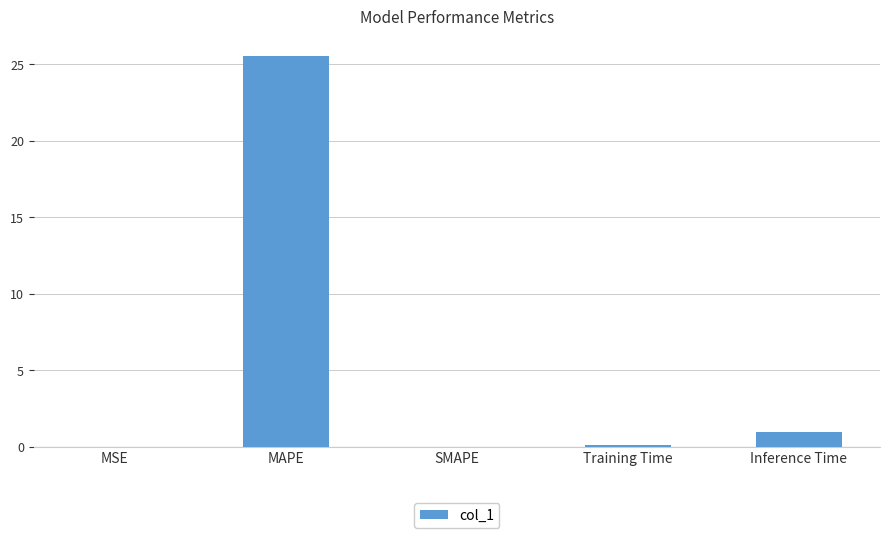

Which has a higher value, Inference Time or SMAPE?

Inference Time